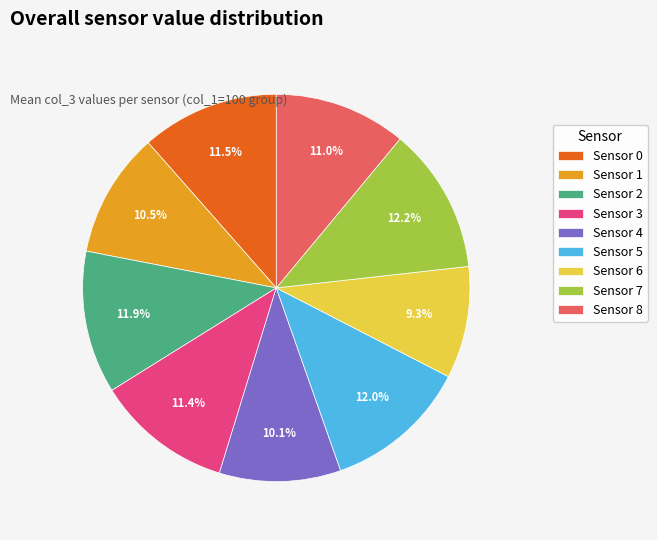

Does Sensor 7 represent more than half of the total?

No